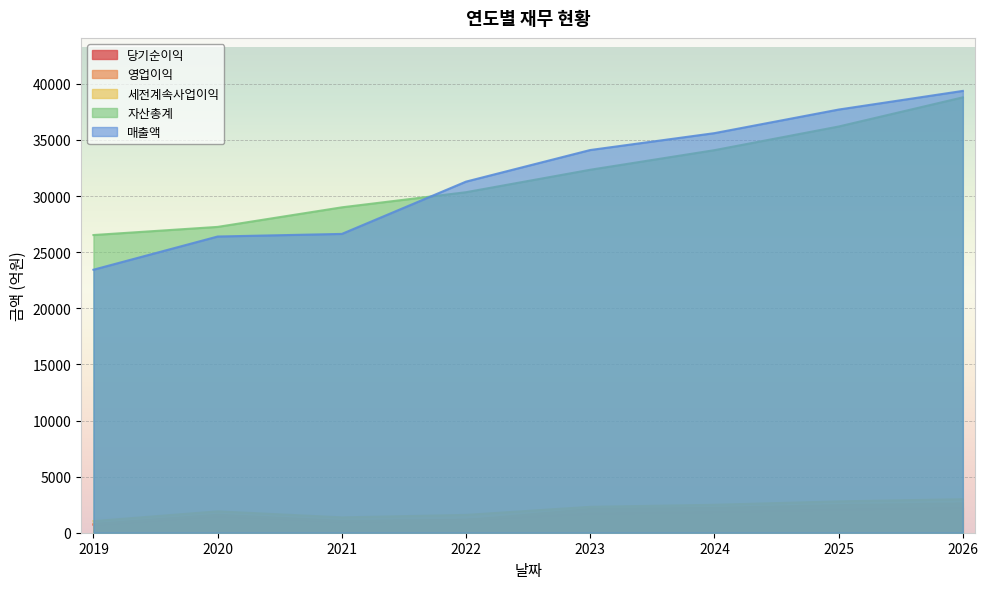

True or false: 자산총계 has a value of 26530 at 2019.

True